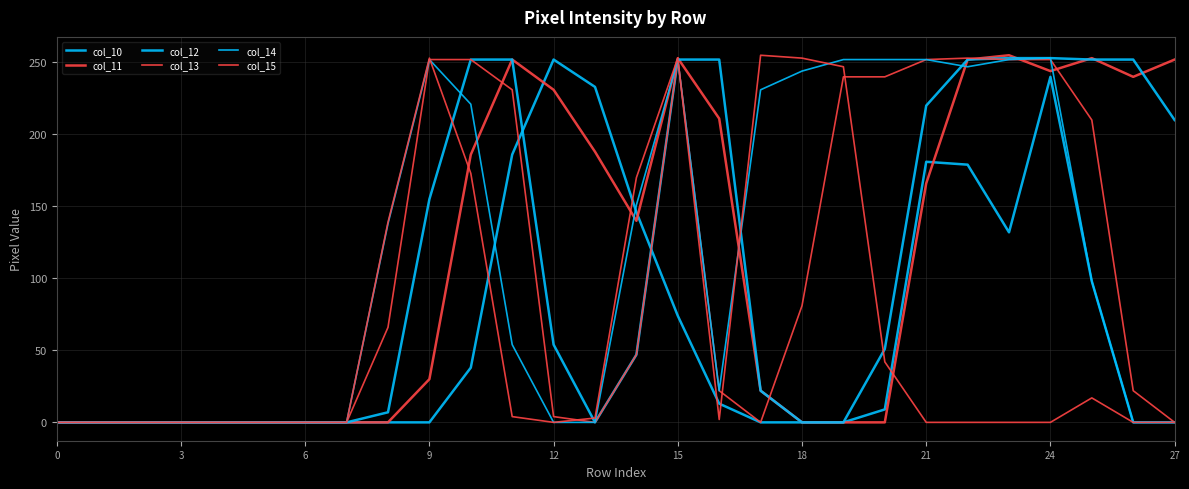

Which category has the highest value in the col_12 series?

23